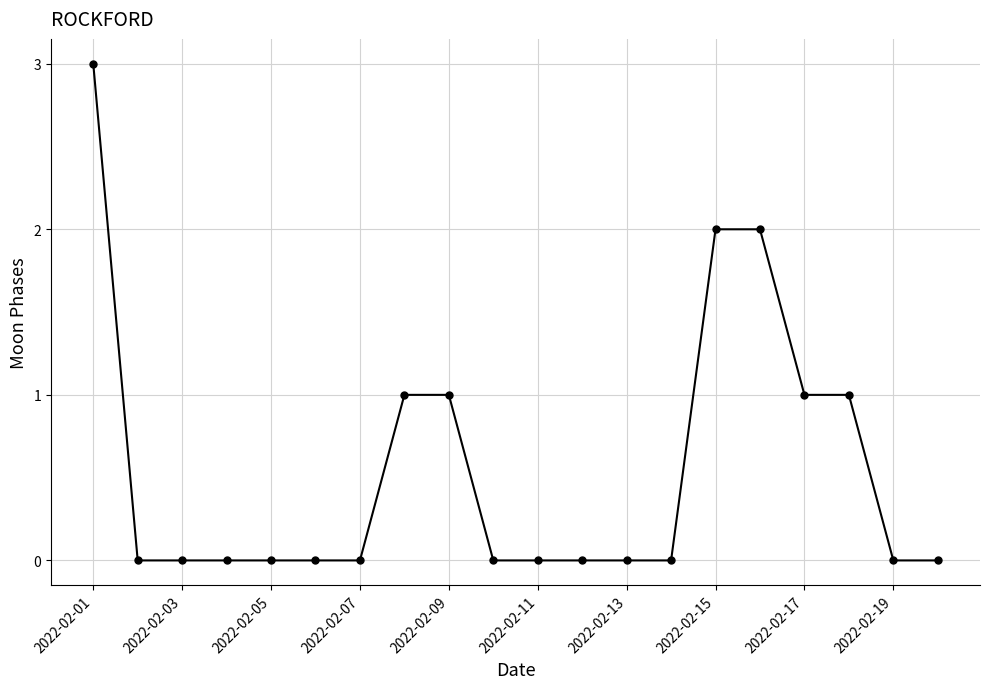

What is the sum of all values?

11